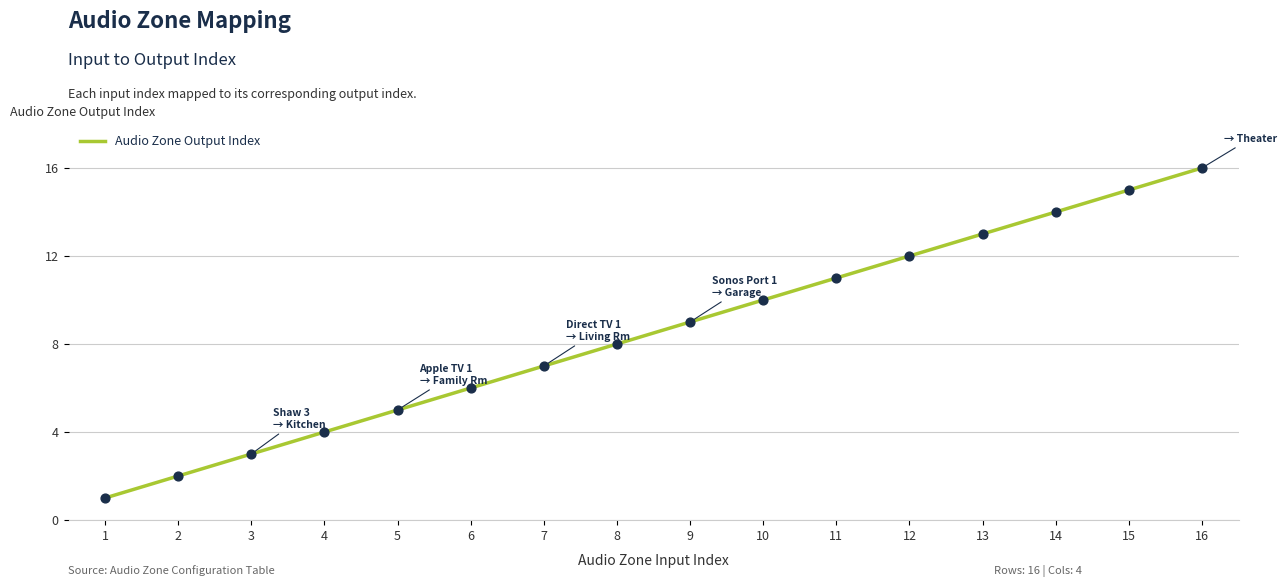

Between 3 and 1, which is larger?

3